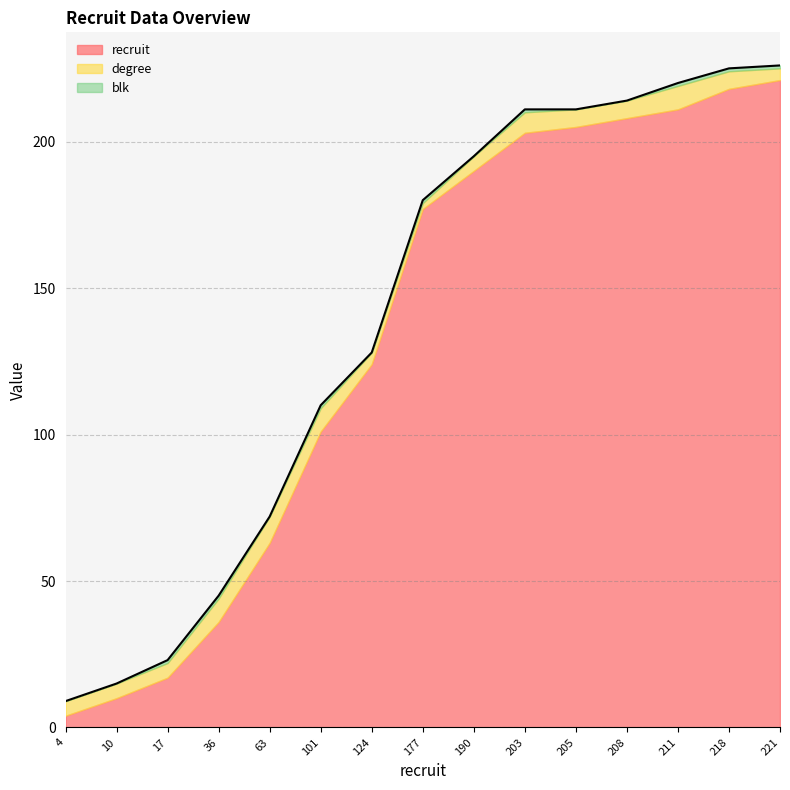

What are all the series names shown in the legend?

recruit, degree, blk